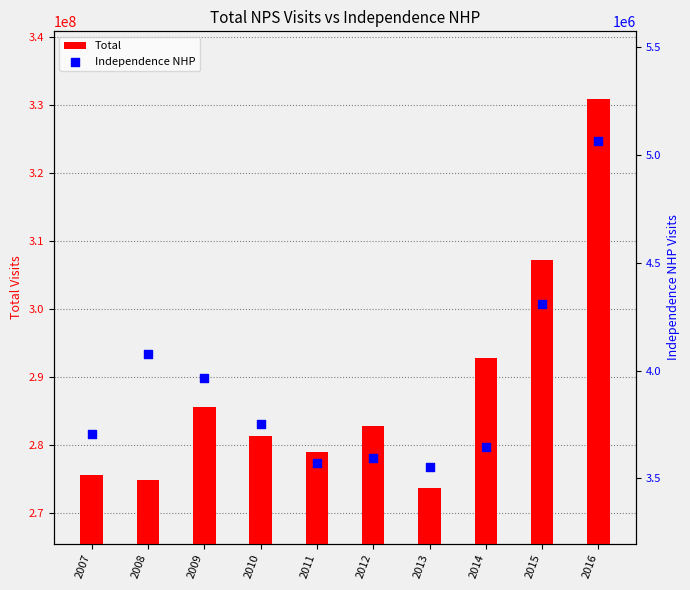

At which category is the sum across all series the highest?

2016